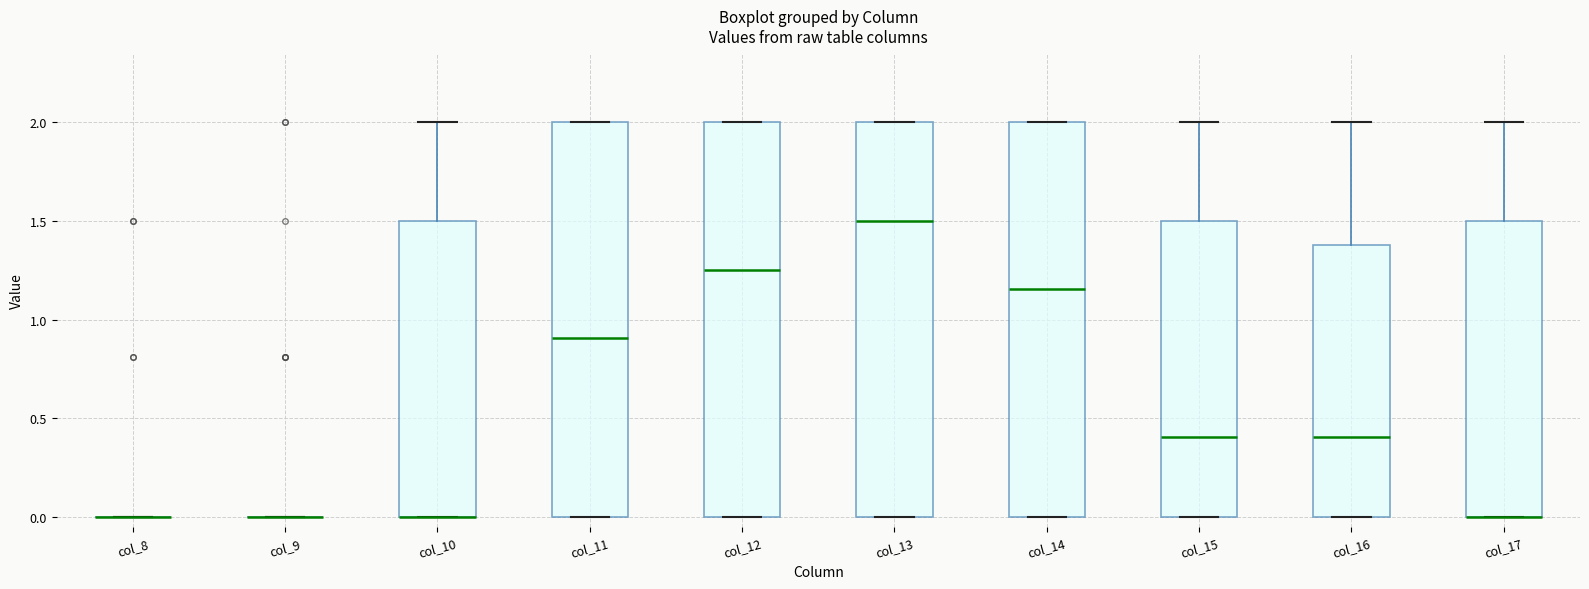

Reading left to right, read every box against the y-axis: the position of its median line, the range the box covers, and the ends of its whiskers. The values are not printed on the chart, so give them approximately, as read against the axis.

col_8: box collapsed to a line at 0.00, whiskers 0.00 to 0.00
col_9: box collapsed to a line at 0.00, whiskers 0.00 to 0.00
col_10: median 0.00 (drawn on the box's lower edge), box 0.00 to 1.50, whiskers 0.00 to 2.00
col_11: median 0.90, box 0.00 to 2.00, whiskers 0.00 to 2.00
col_12: median 1.25, box 0.00 to 2.00, whiskers 0.00 to 2.00
col_13: median 1.50, box 0.00 to 2.00, whiskers 0.00 to 2.00
col_14: median 1.15, box 0.00 to 2.00, whiskers 0.00 to 2.00
col_15: median 0.40, box 0.00 to 1.50, whiskers 0.00 to 2.00
col_16: median 0.40, box 0.00 to 1.40, whiskers 0.00 to 2.00
col_17: median 0.00 (drawn on the box's lower edge), box 0.00 to 1.50, whiskers 0.00 to 2.00